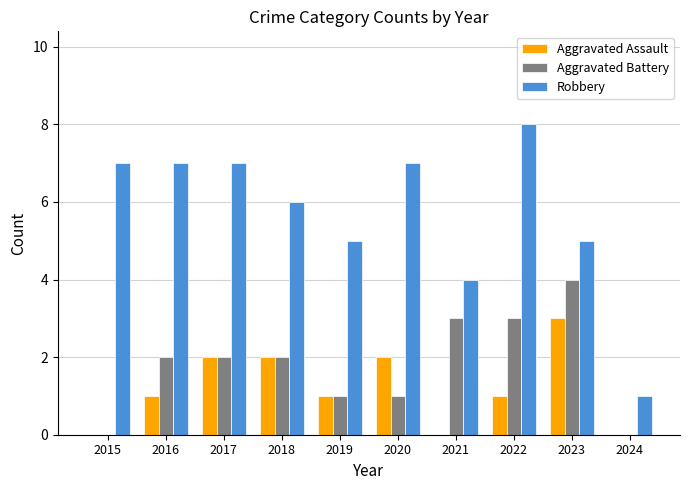

At which category does the chart reach its peak across all series?

2022